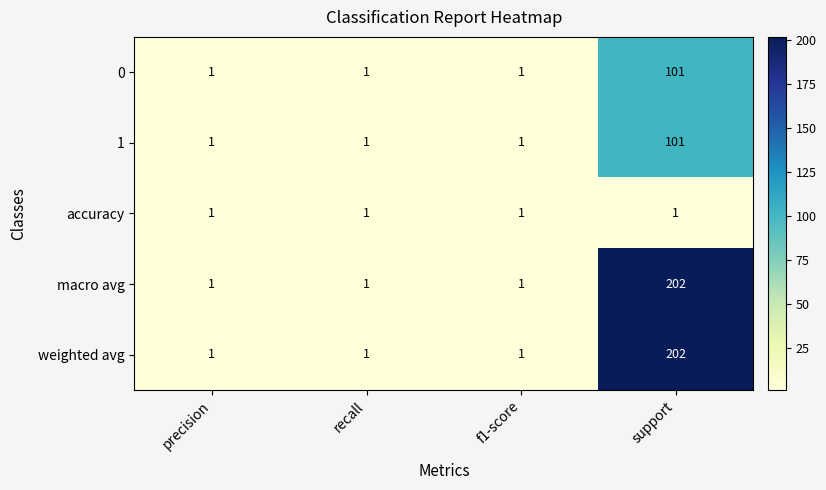

At which category is the sum across all series the highest?

support